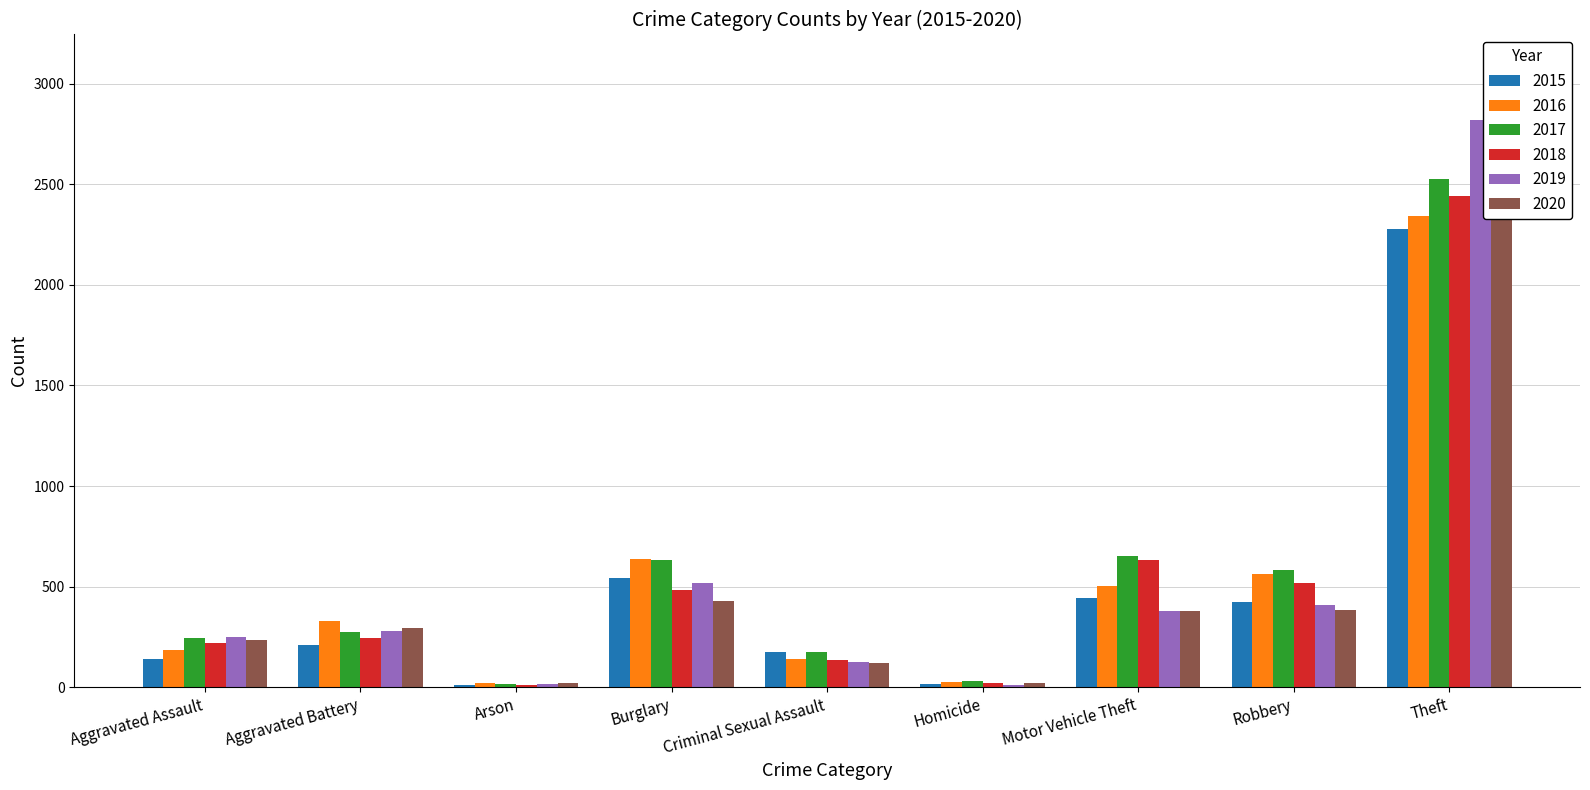

What are all the series names shown in the legend?

2015, 2016, 2017, 2018, 2019, 2020